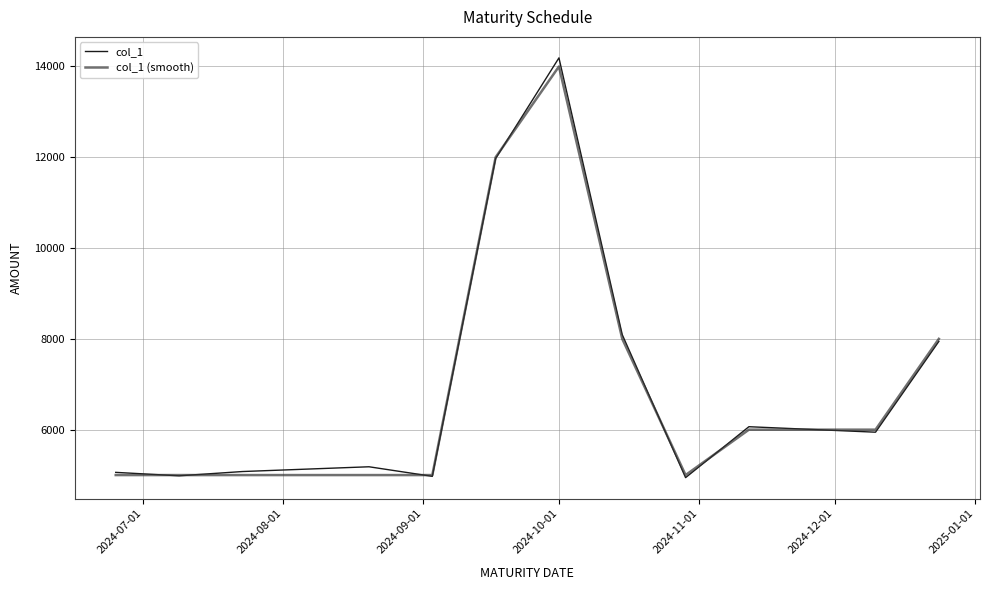

Does the chart display data point markers on the line(s)?

No